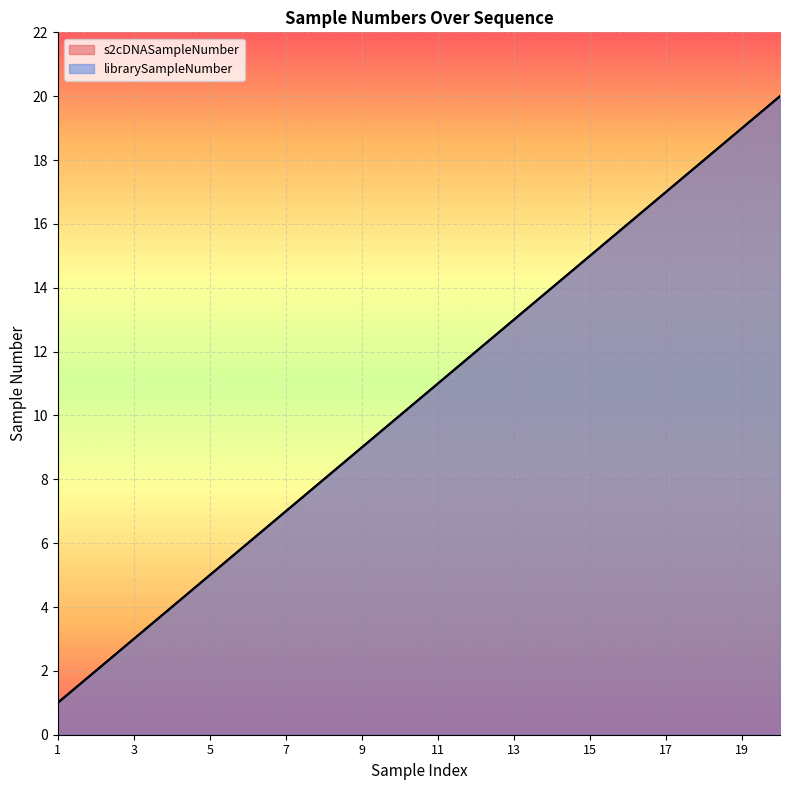

What is the average value of the librarySampleNumber series?

10